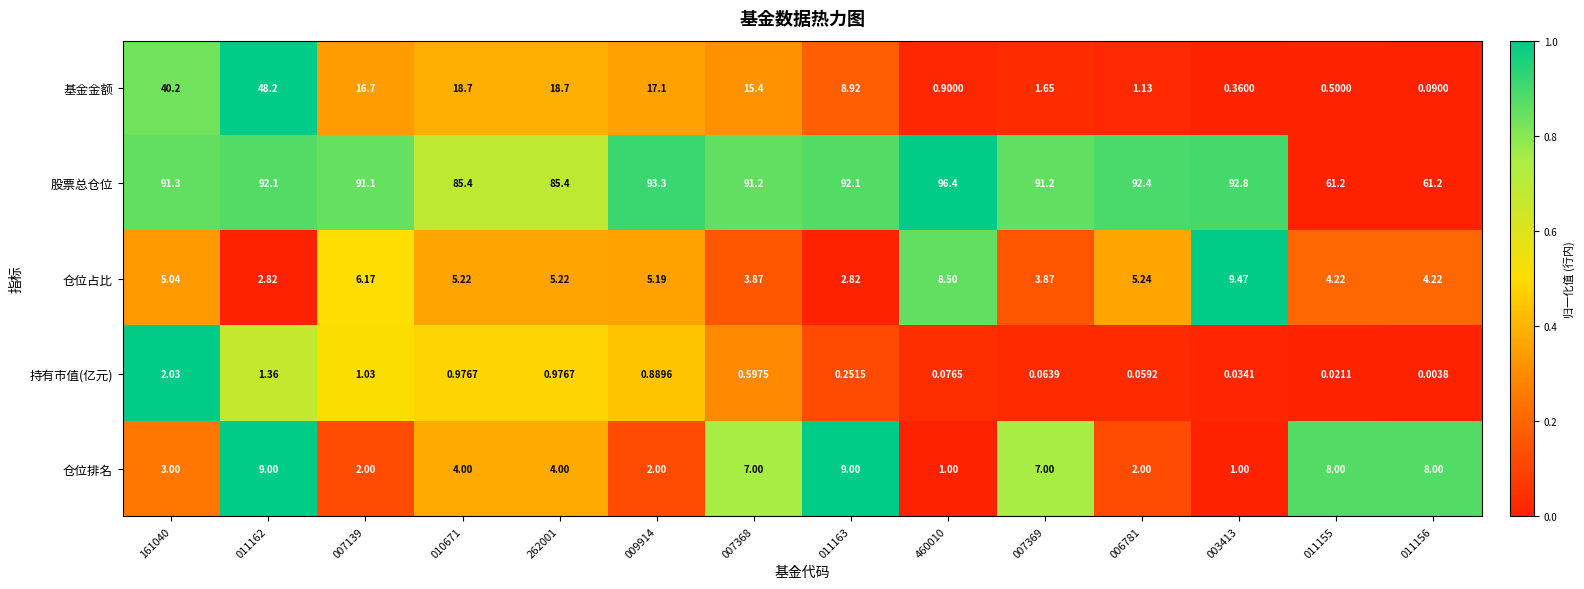

At which category does the chart reach its peak across all series?

460010